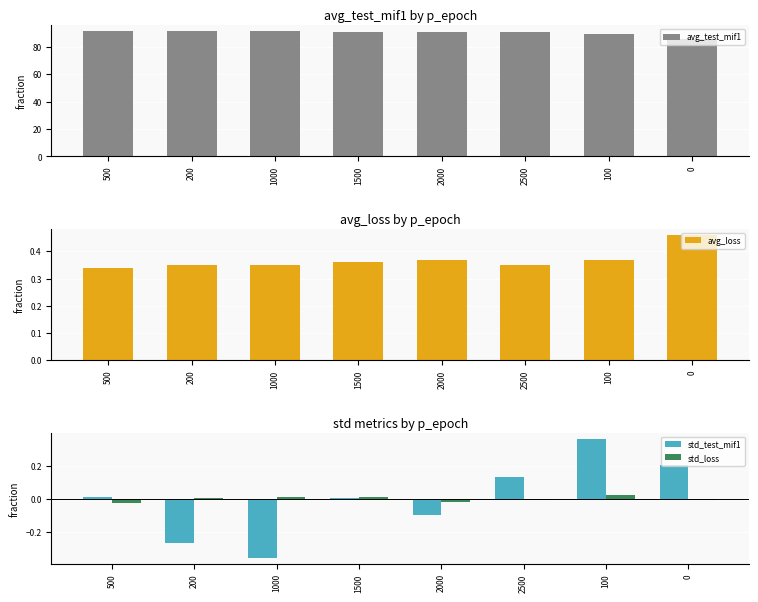

Which series has the widest spread of values?

avg_test_mif1